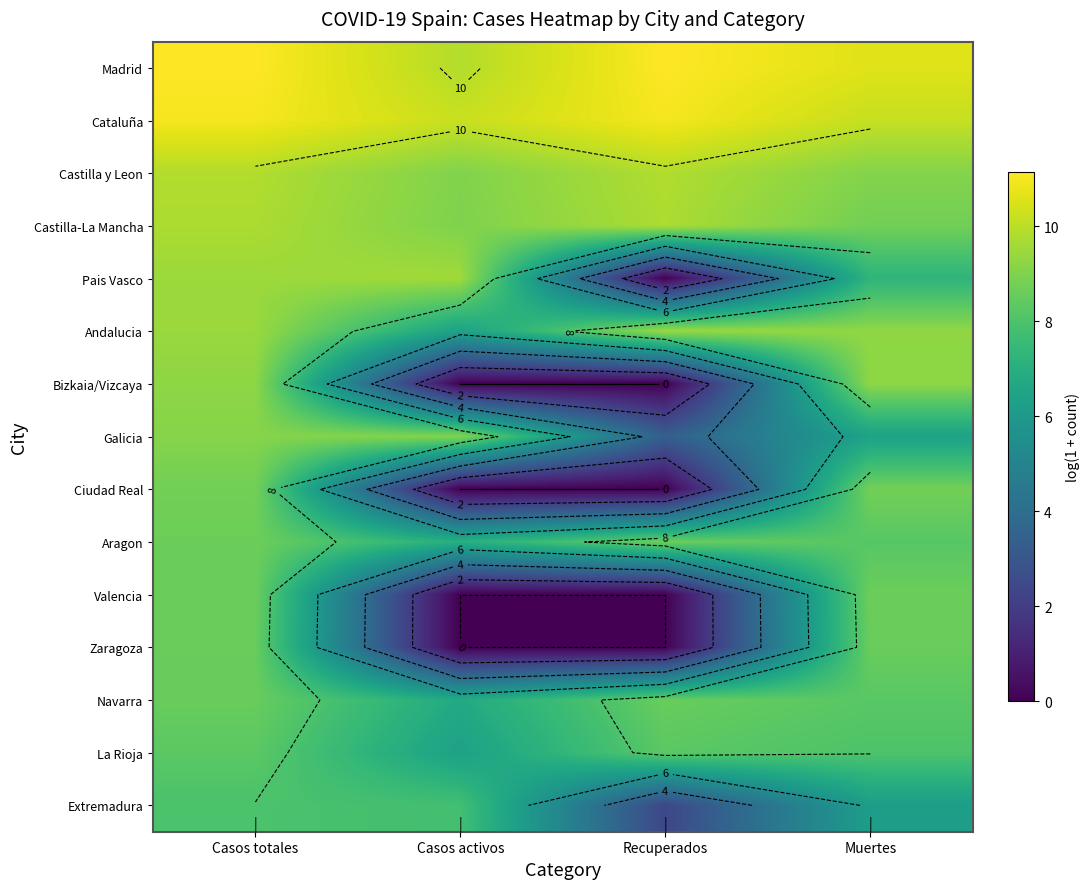

What is the maximum value for Andalucia?

9.4